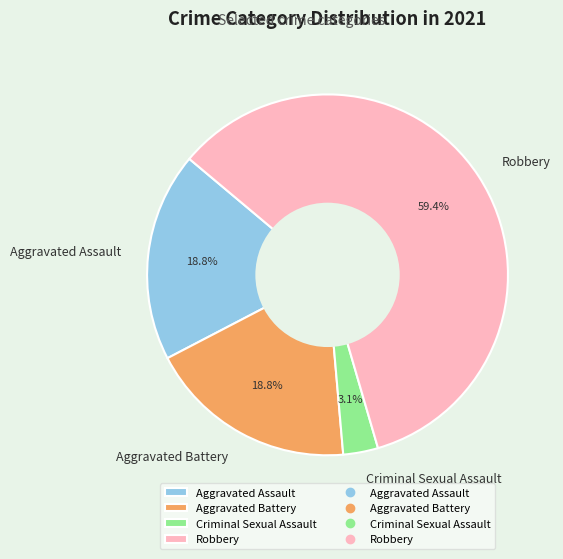

To the nearest percent, what percentage of the pie is Robbery?

59%